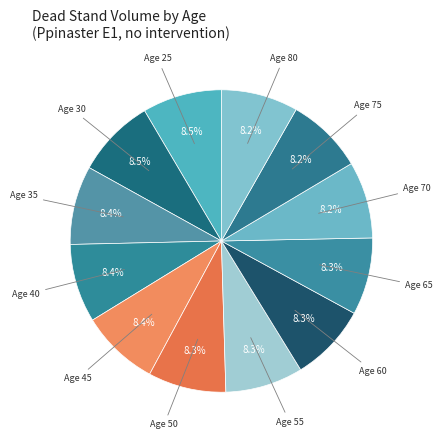

Rank the categories by value from highest to lowest.

25, 30, 35, 40, 45, 50, 55, 60, 65, 70, 75, 80